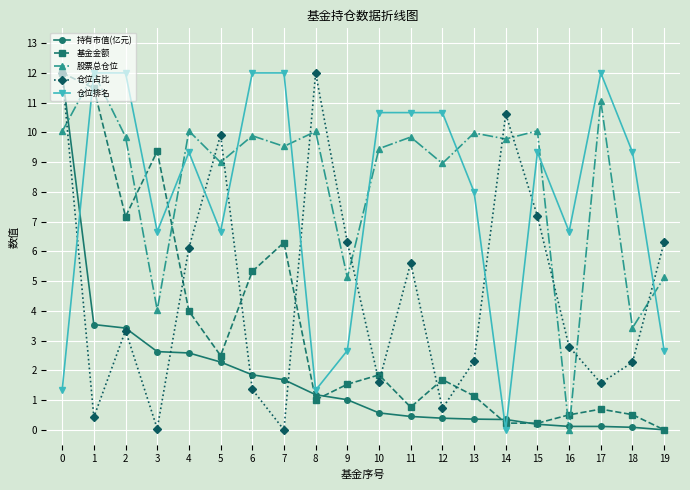

What is the average value of the 股票总仓位 series?

8.4